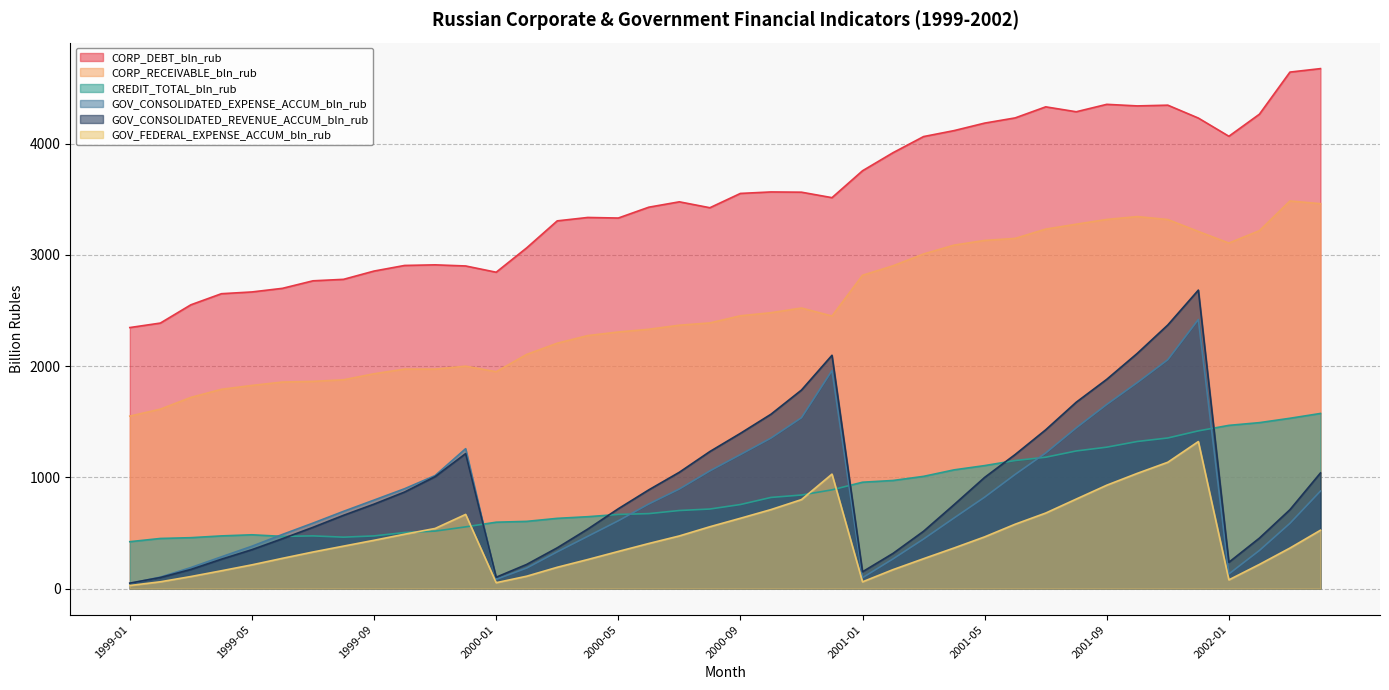

The CORP_RECEIVABLE_bln_rub series shows 2274.8 at 2000-04. True or false?

True